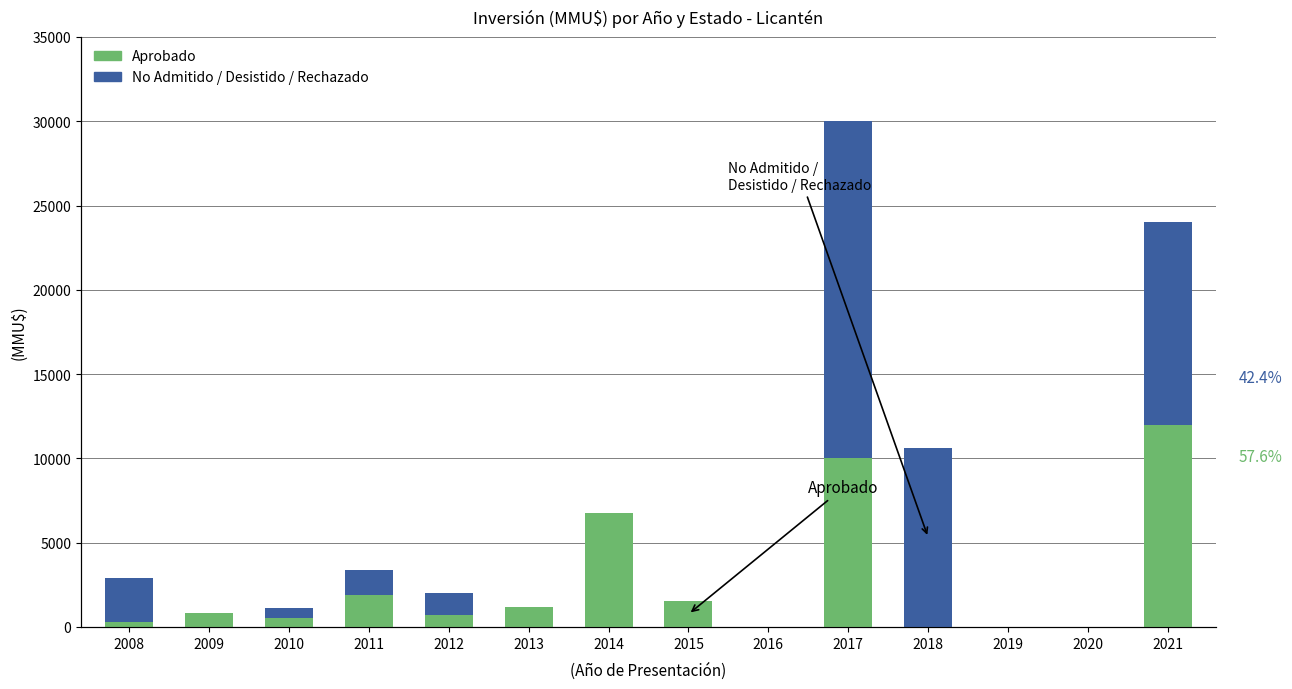

At which label is No Admitido / Desistido / Rechazado closest to 10000?

2018